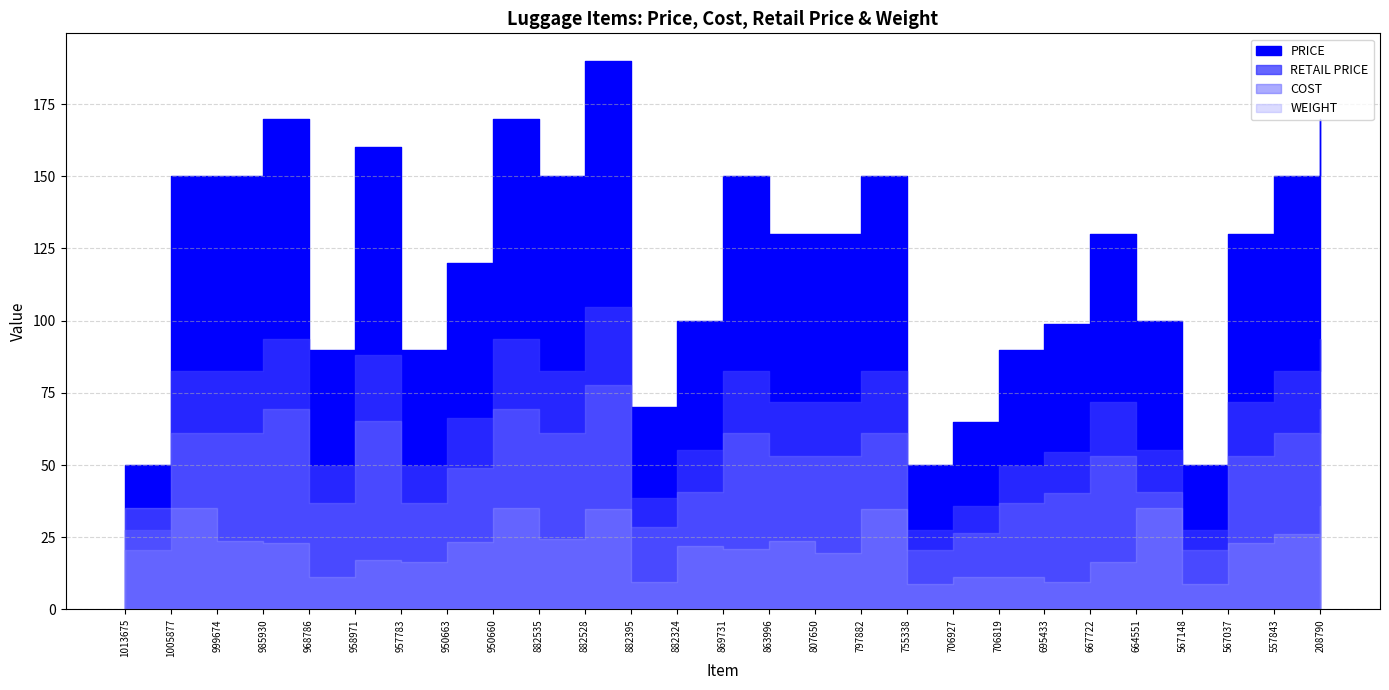

Which label corresponds to the largest value in the chart?

882528